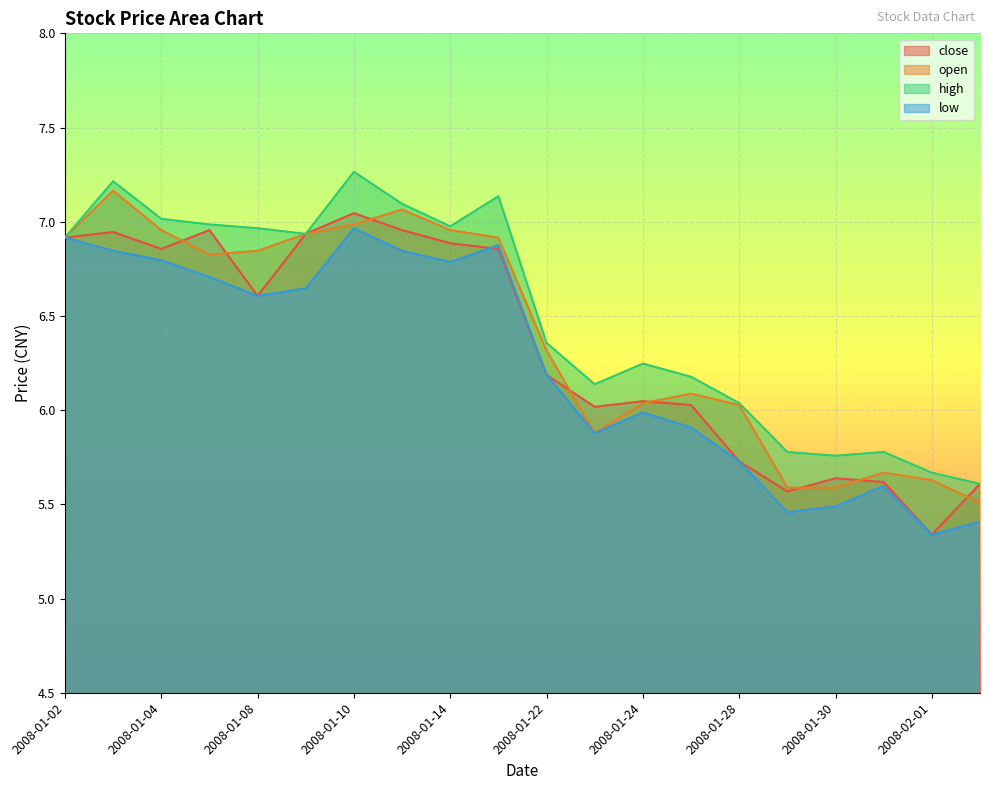

At which category is the sum across all series the highest?

2008-01-10